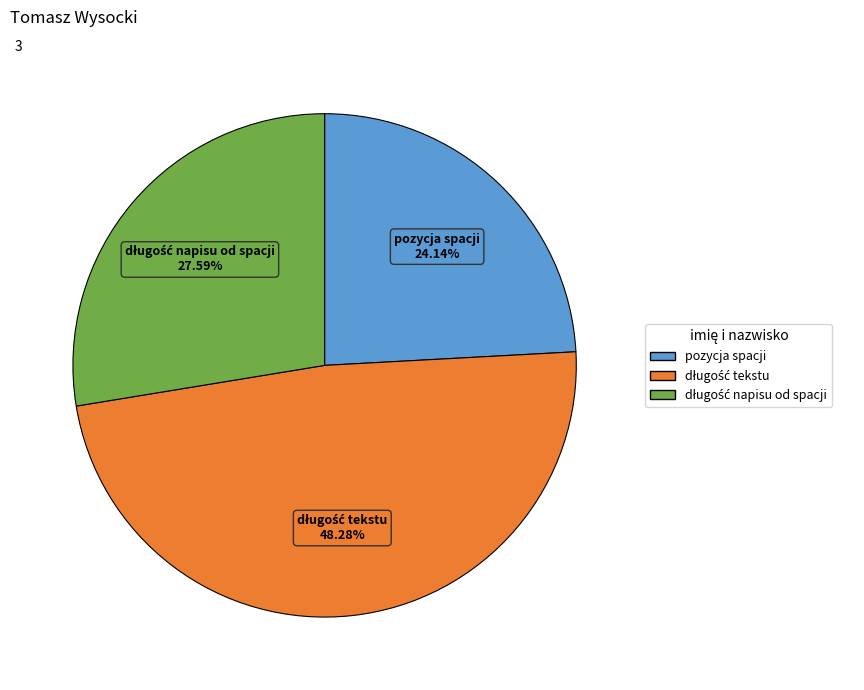

Is there a majority slice in this chart?

No